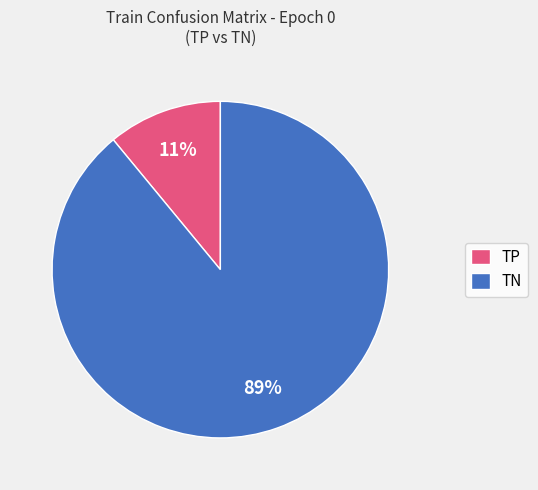

Does any single category account for the majority?

Yes